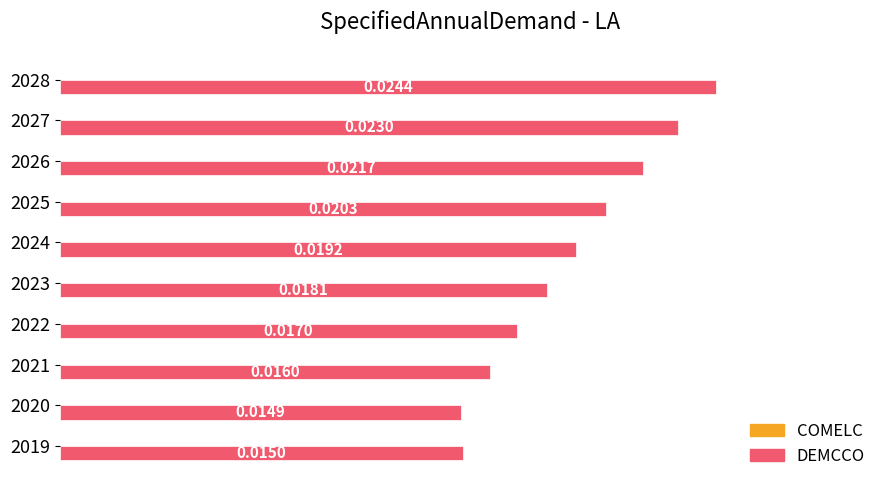

List the labels in order of value, largest first.

2028, 2027, 2026, 2025, 2024, 2023, 2022, 2021, 2019, 2020